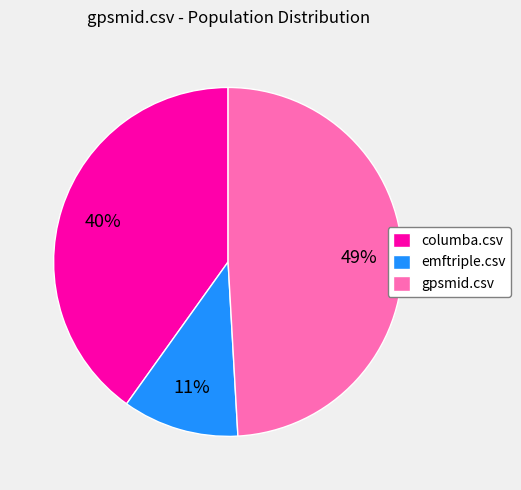

To the nearest percent, what is the combined percentage of gpsmid.csv and columba.csv?

89%